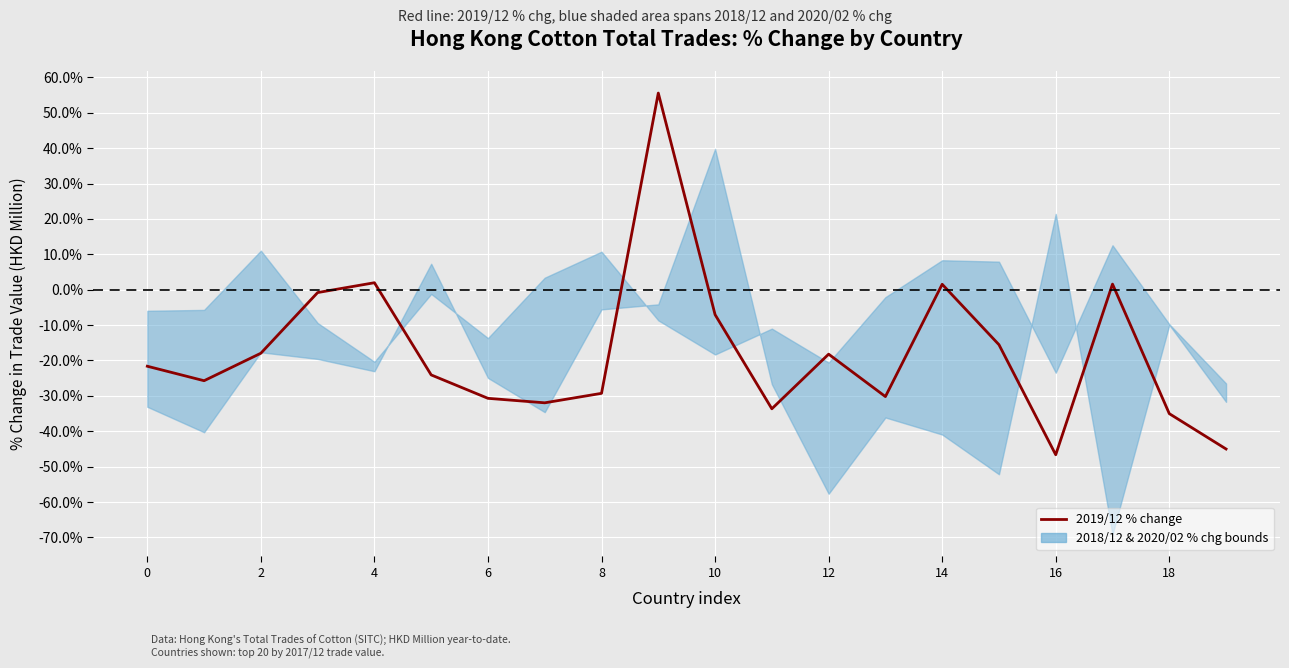

How many values exceed -21?

9